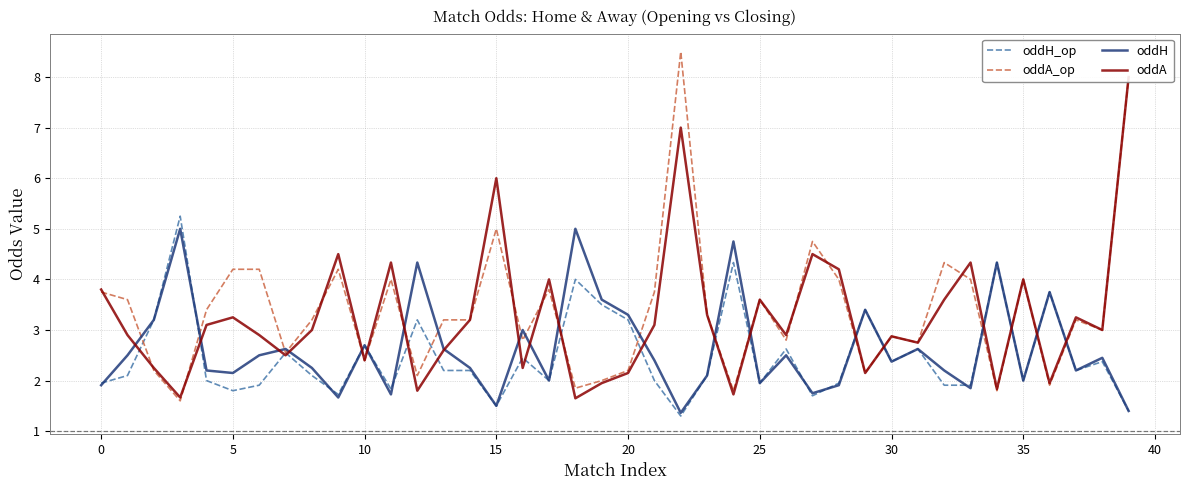

Is it true that oddH_op equals 2.6 at 26?

True